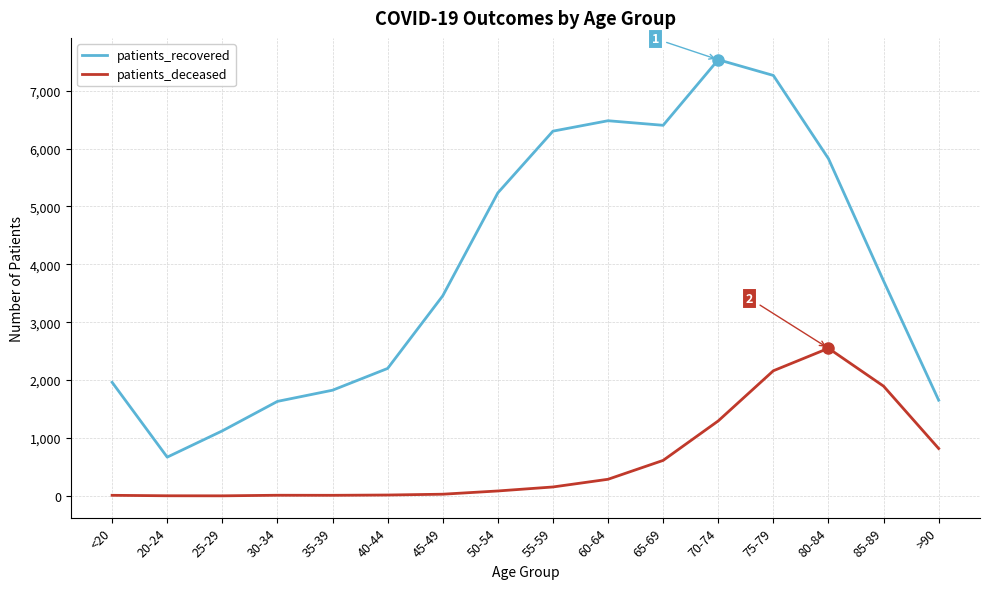

At which label does patients_recovered reach its peak?

70-74